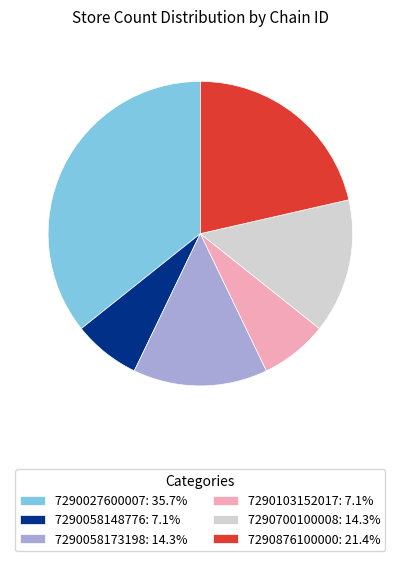

Which slice is the largest?

7290027600007